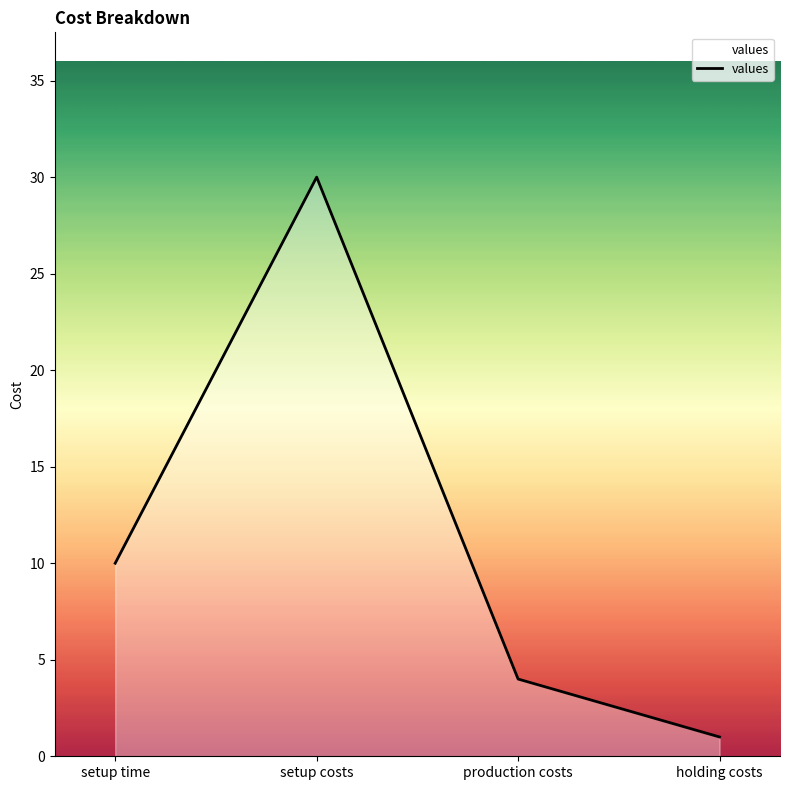

How many interior local peaks (higher than both neighbors) does the data have?

1